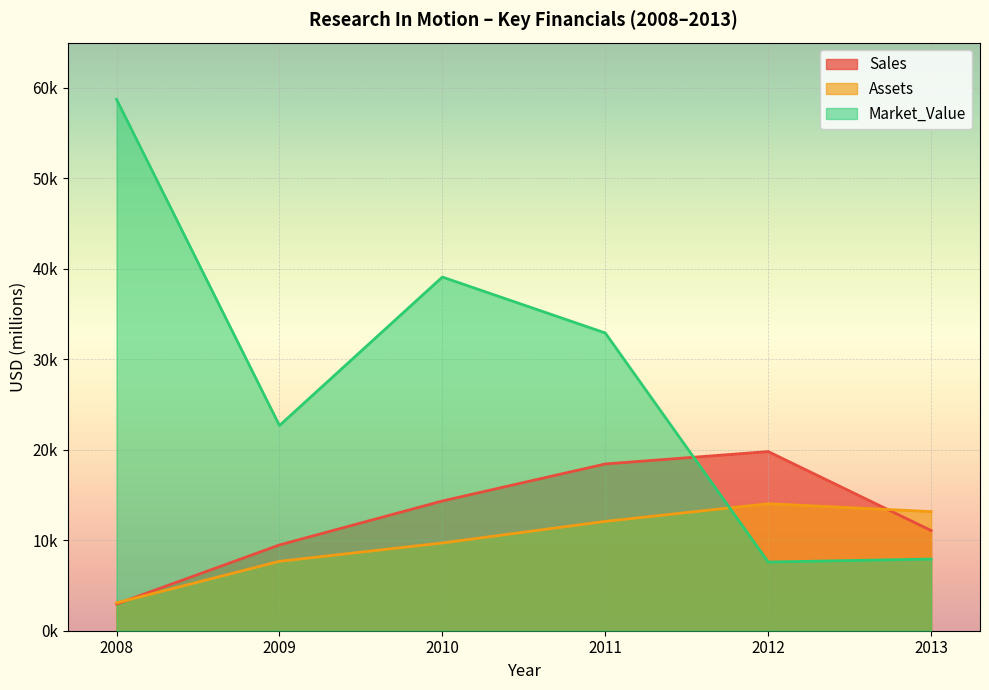

Reading right to left, list all the values displayed in this chart.

Sales: 2013=11073	2012=19801	2011=18431	2010=14340	2009=9480	2008=2950
Assets: 2013=13165	2012=14037	2011=12085	2010=9700	2009=7670	2008=3080
Market_Value: 2013=7920	2012=7590	2011=32908	2010=39090	2009=22680	2008=58730